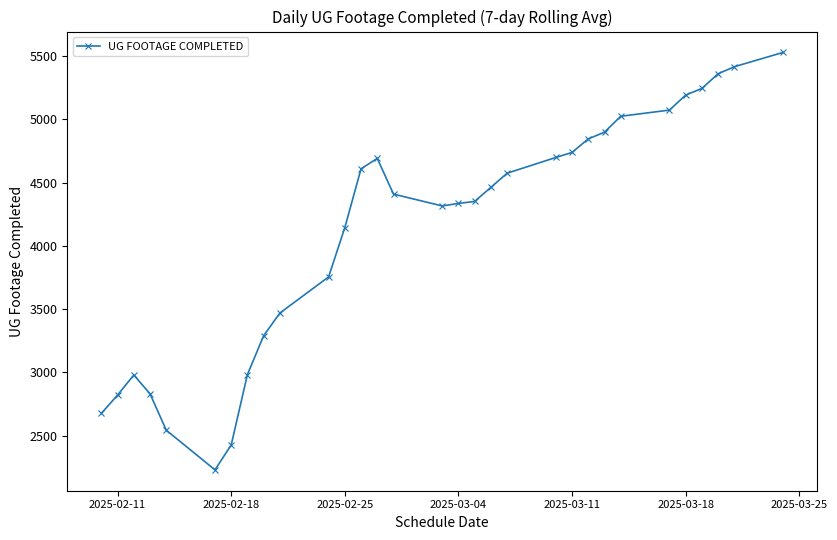

What is the difference between the second highest and second lowest values?

2988.3